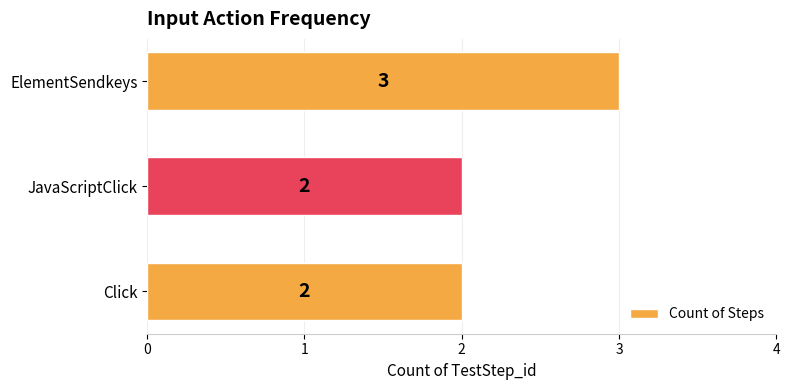

Does the chart contain stacked bars?

No